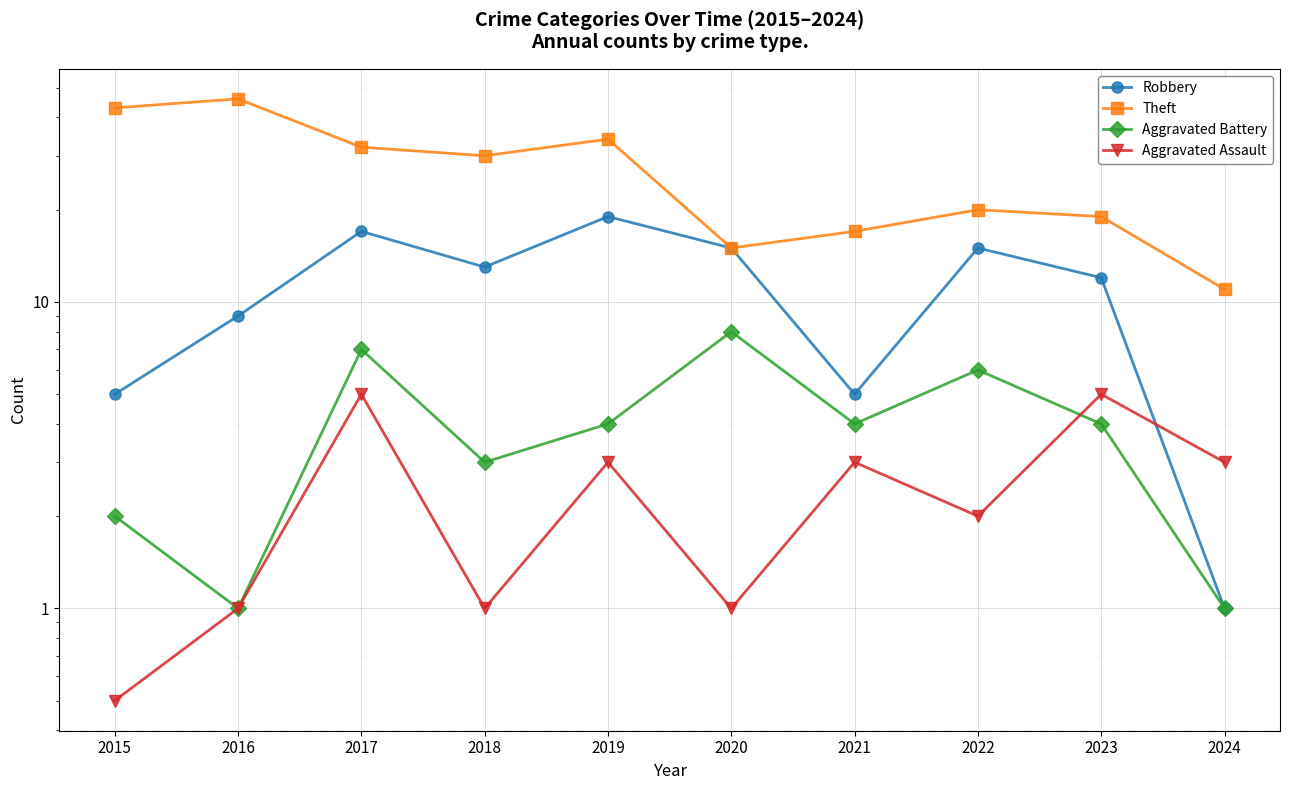

What is the total value across all series at 2015?

50.5